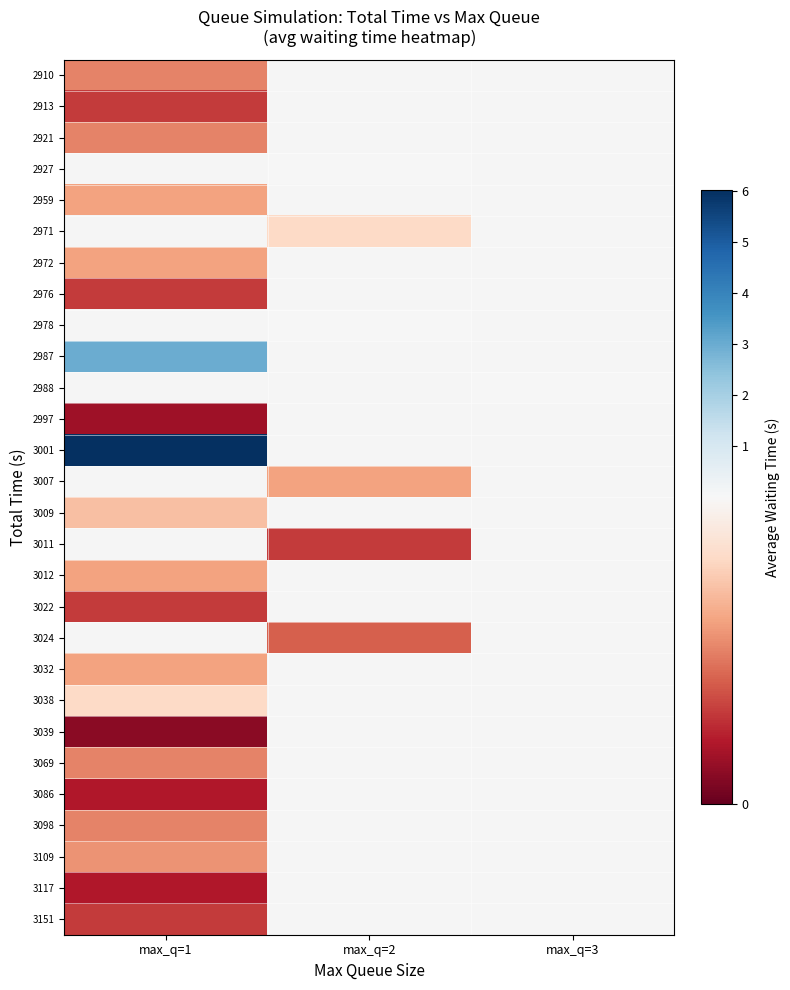

Rank the series by their maximum value, from lowest to highest.

2913, 2910, 2921, 2927, 2959, 2971, 3117, 2976, 2972, 2978, 3039, 3086, 3151, 3069, 3098, 3032, 3038, 2987, 2988, 2997, 3022, 3109, 3012, 3001, 3007, 3009, 3011, 3024